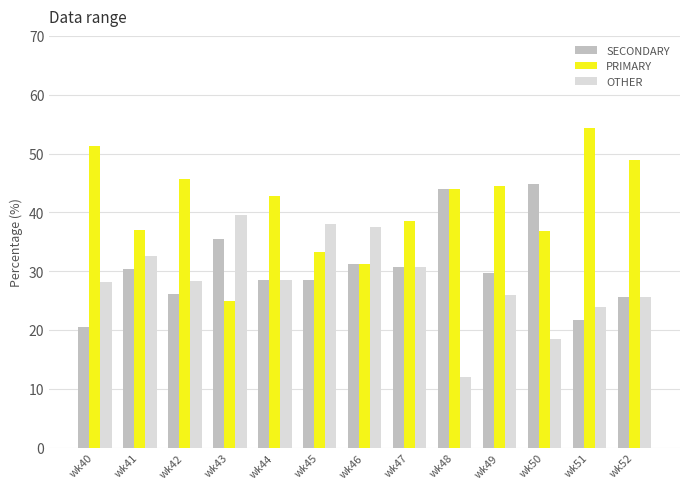

Is it true that SECONDARY equals 44.7 at wk50?

True